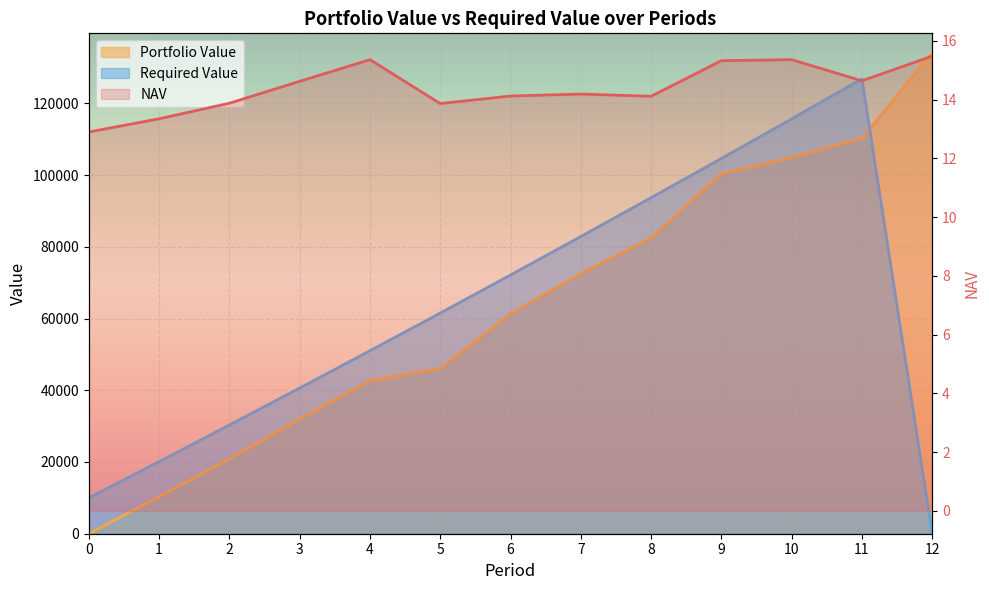

Reading left to right, what are all the values shown in this chart?

NAV: 12.9	13.4	13.9	14.6	15.4	13.9	14.1	14.2	14.1	15.3	15.4	14.6	15.5
Portfolio Value: 0.0	10349.8	20894.4	31930.4	42649.4	46054.7	61315.3	72483.6	82414.2	100418.8	104844.6	110255.2	134110.8
Required Value: 10000.0	20100.0	30301.0	40604.0	51010.1	61520.2	72135.4	82856.7	93685.3	104622.1	115668.3	126825.0	0.0